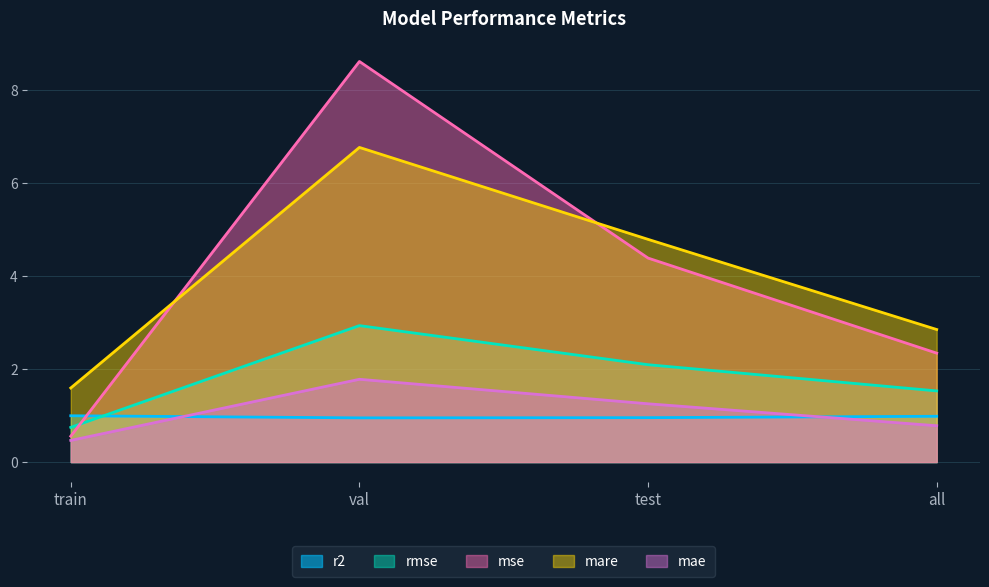

Does the chart have visible grid lines?

Yes